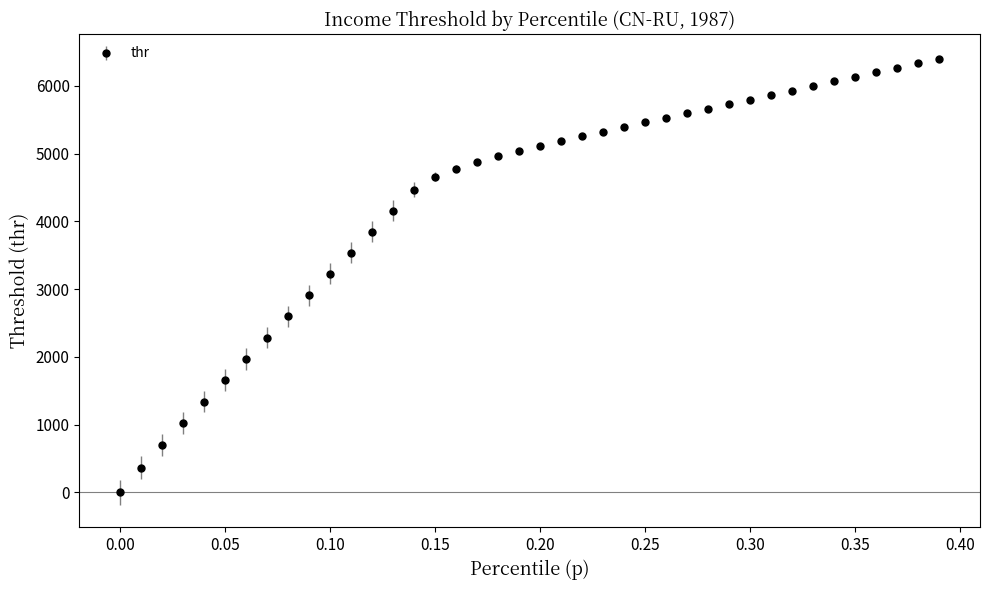

What is the maximum value shown in the chart?

6403.4